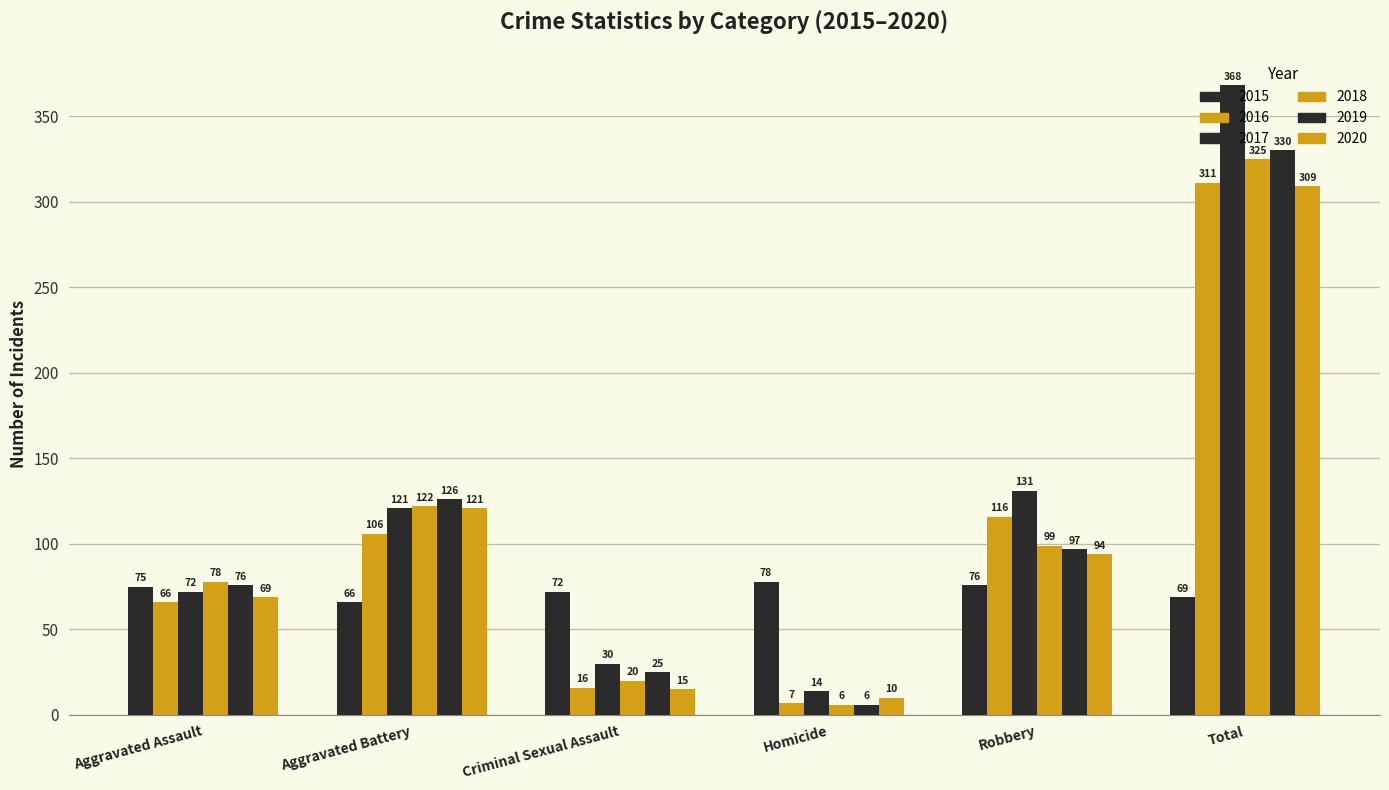

What is the label of the 6th bar from the left?

Total